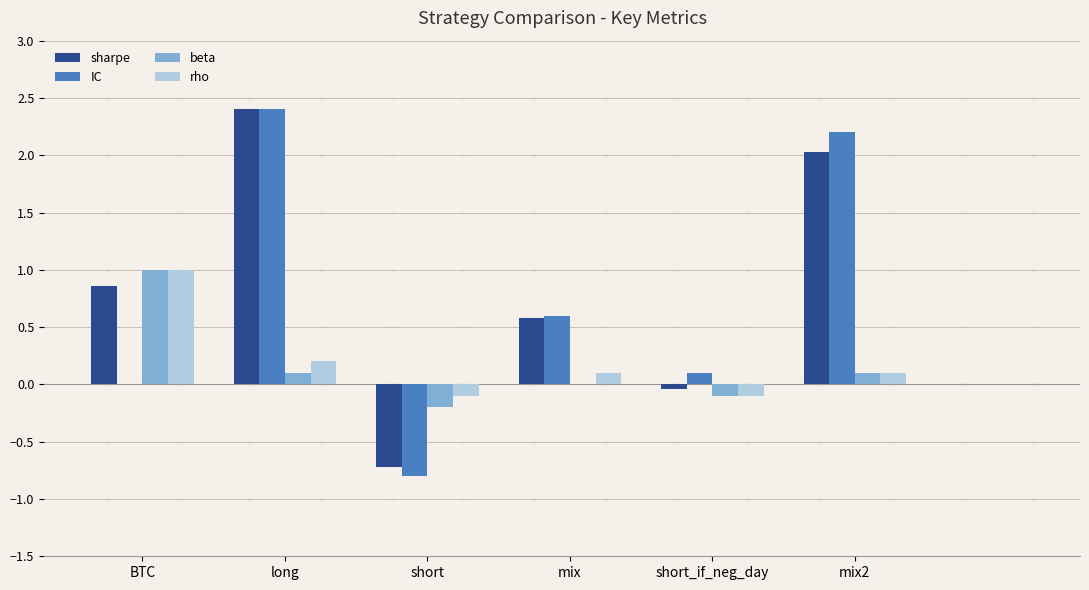

What is the average value of the IC series?

0.8